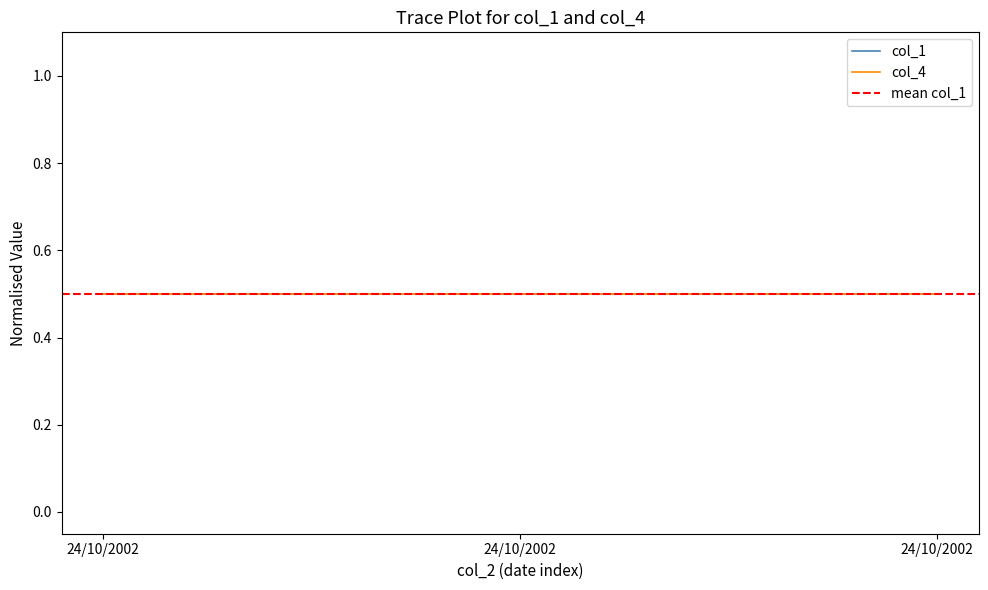

List the series in order of their overall mean, lowest first.

col_1, col_4